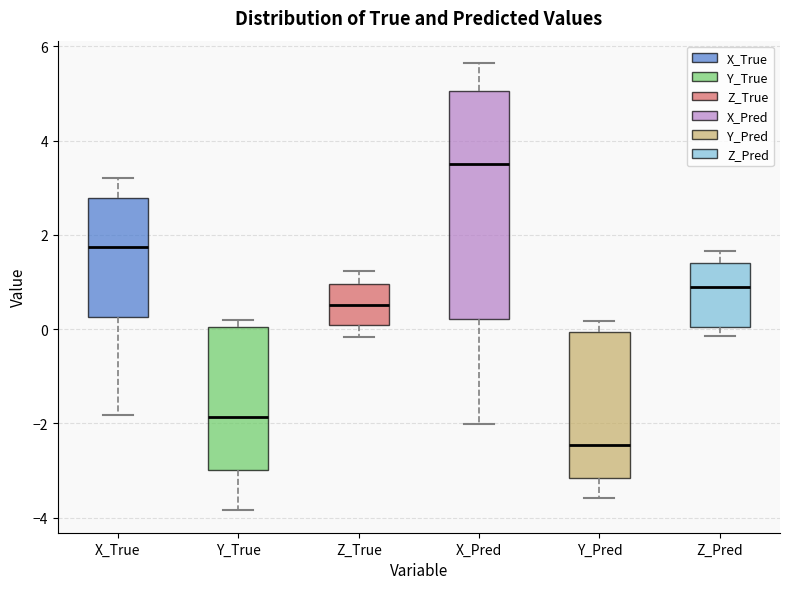

Which box has the lowest median line?

Y_Pred